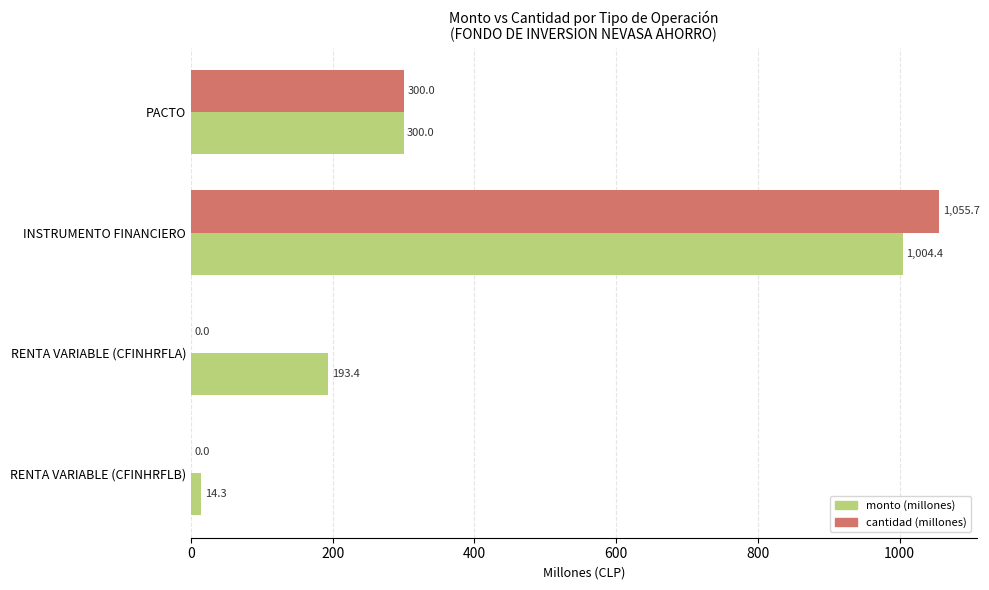

The value of monto (millones) at RENTA VARIABLE (CFINHRFLB) is 14.3. True or false?

True